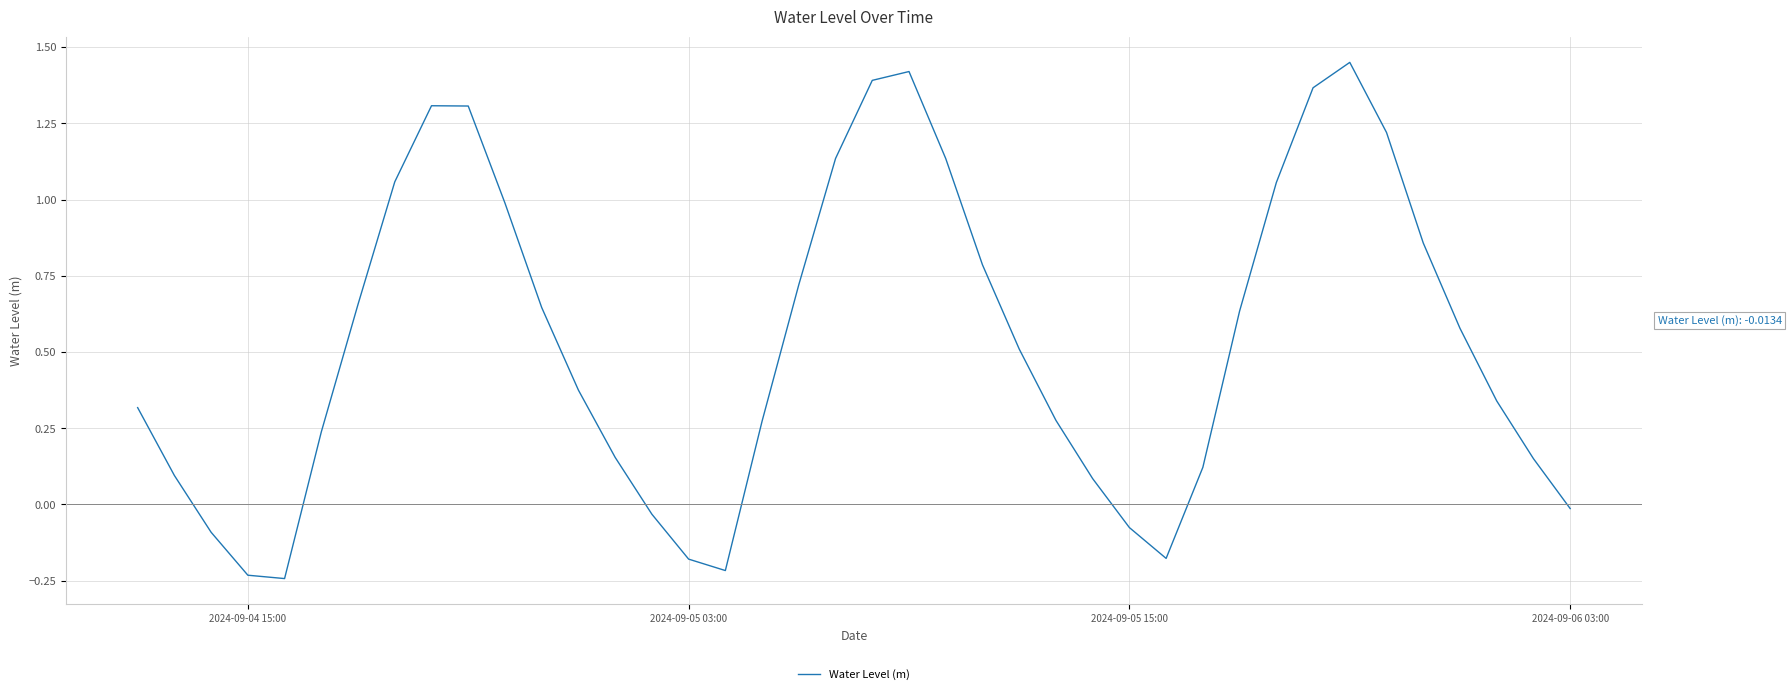

The value at 2024-09-06 03:00 is -0.0. True or false?

True